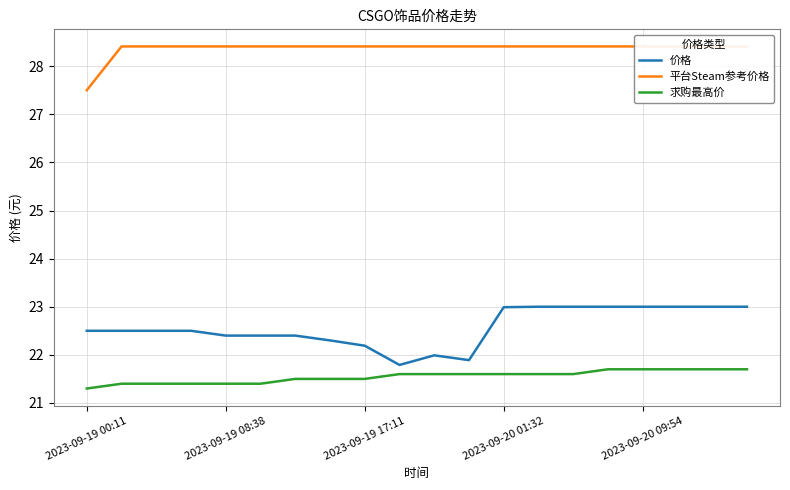

Which series has the widest spread of values?

价格